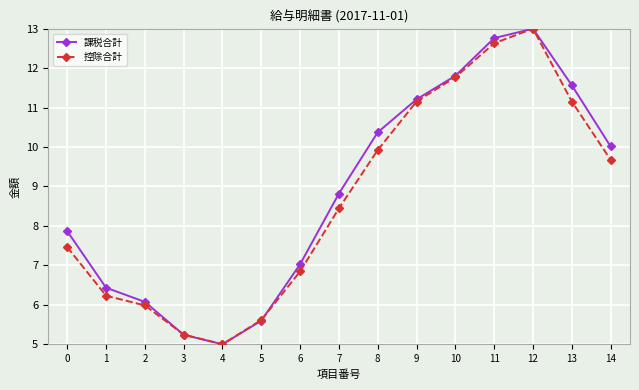

Does the chart have visible grid lines?

Yes